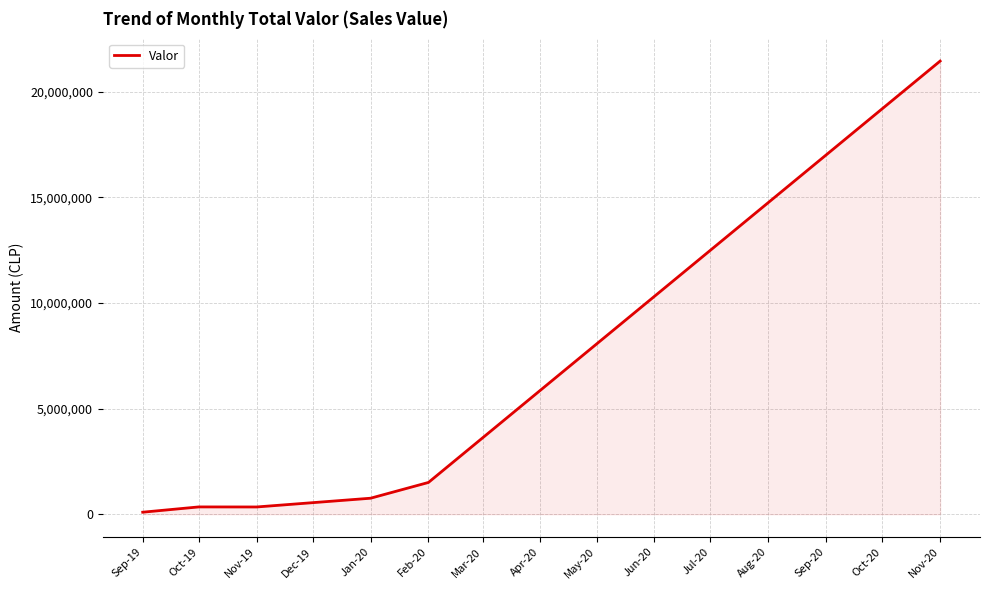

Between Feb-20 and Nov-20, which is larger?

Nov-20